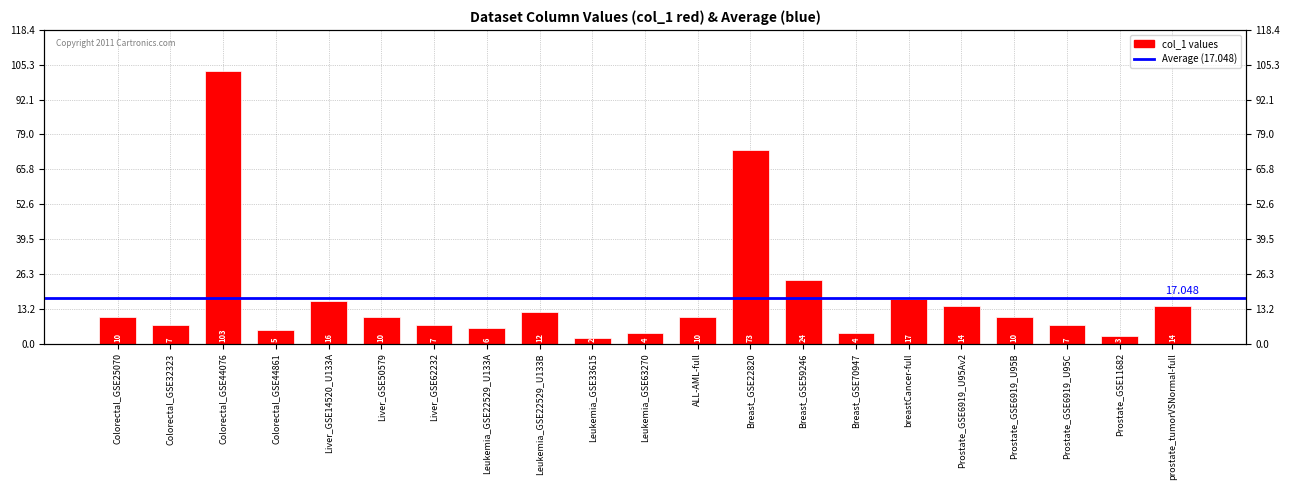

Is it true that the value at Colorectal_GSE44076 is 176?

False